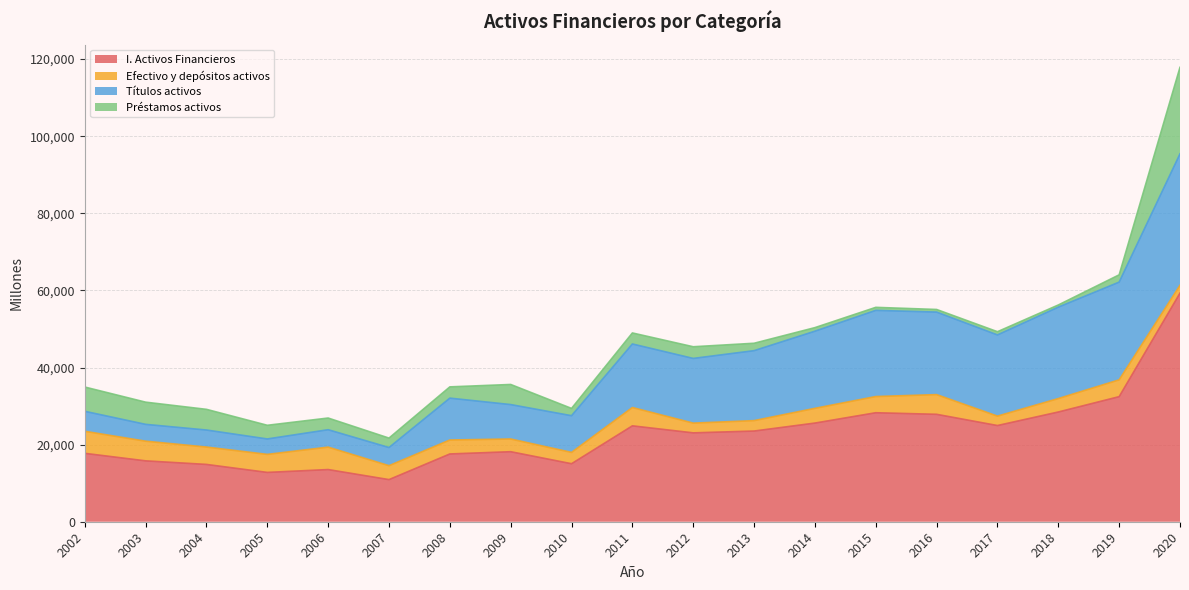

Reading left to right, transcribe all the data shown in this chart.

I. Activos Financieros: 17741	15790	14863	12791	13532	10925	17578	18163	15045	24872	23051	23523	25589	28271	27861	24951	28460	32442	59294
Efectivo y depósitos activos: 5717	5101	4506	4674	5817	3606	3618	3296	2937	4751	2525	2704	3820	4201	5111	2439	3483	4360	2023
Títulos activos: 5185	4366	4418	4005	4517	4716	10862	8927	9521	16482	16783	18144	20013	22350	21408	21062	23719	25350	34111
Préstamos activos: 6296	5758	5364	3545	3030	2446	2923	5218	1890	2863	3028	1923	926	785	677	839	561	1887	22434